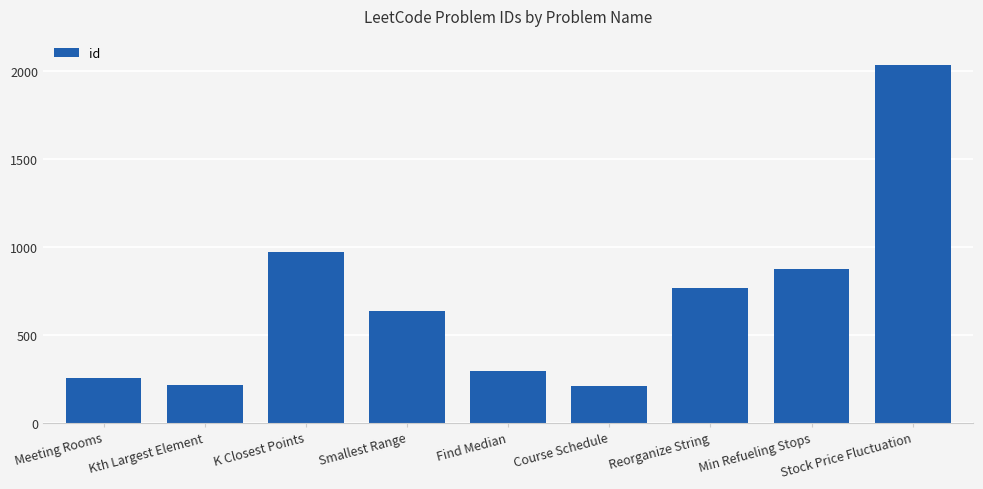

What is the ratio of the value at Find Median to the value at Course Schedule?

1.4